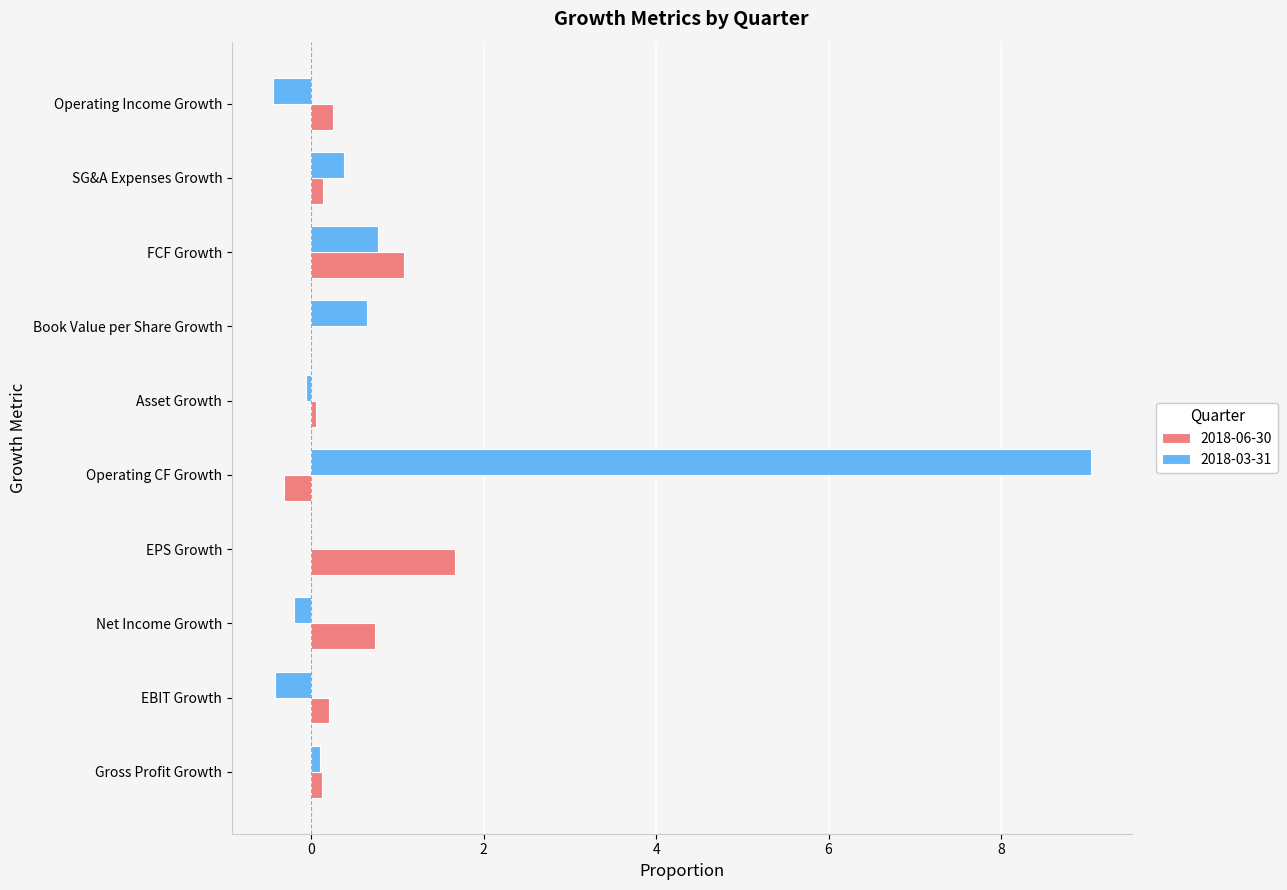

At which label does 2018-03-31 reach its peak?

Operating CF Growth